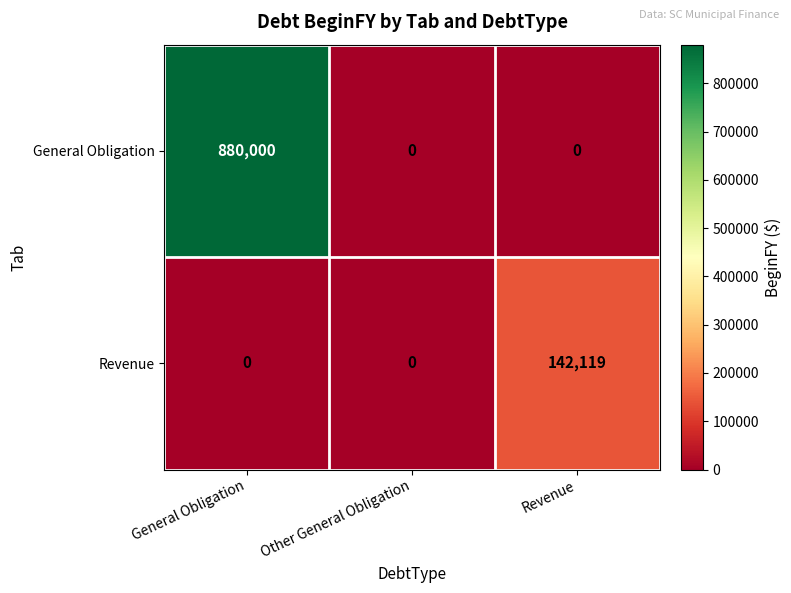

Rank the series by their maximum value, from highest to lowest.

General Obligation, Revenue